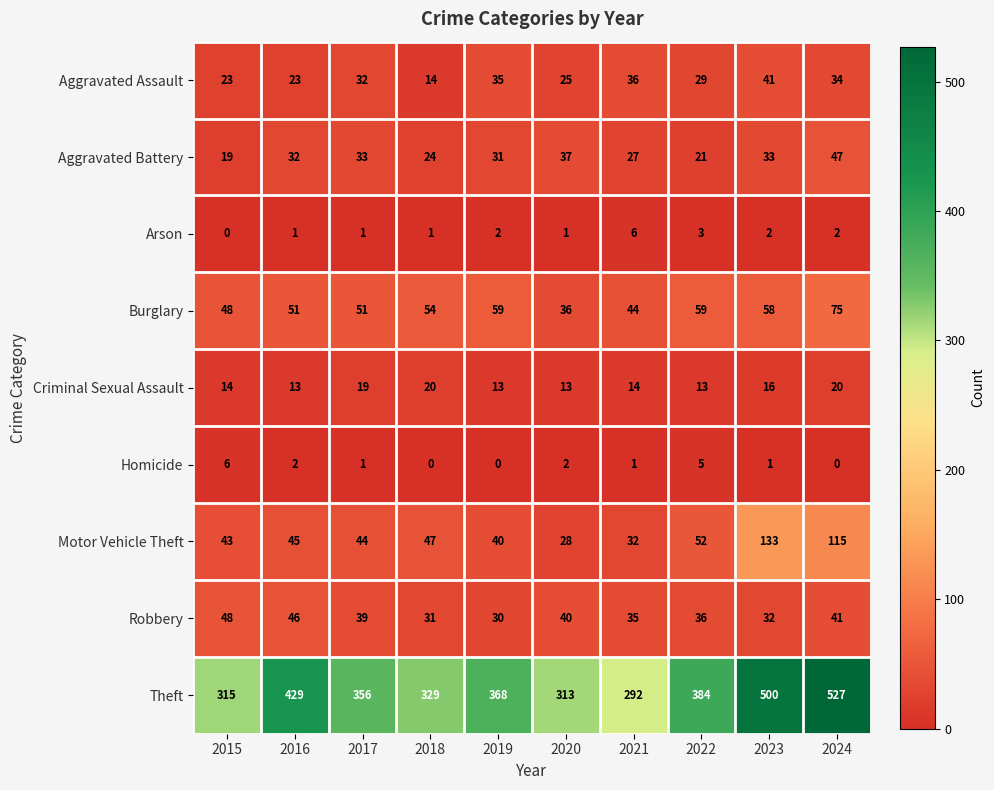

What is the maximum value shown in the chart?

527